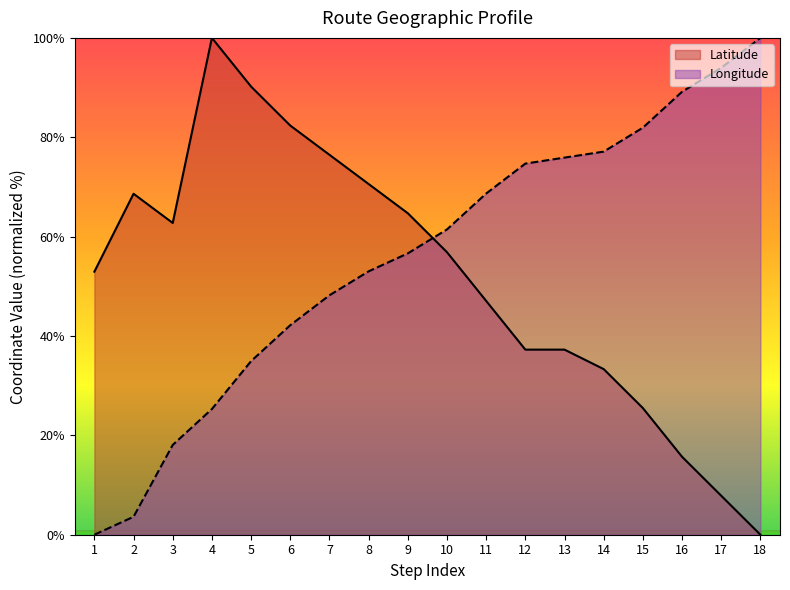

At which label does Longitude first exceed 61?

10